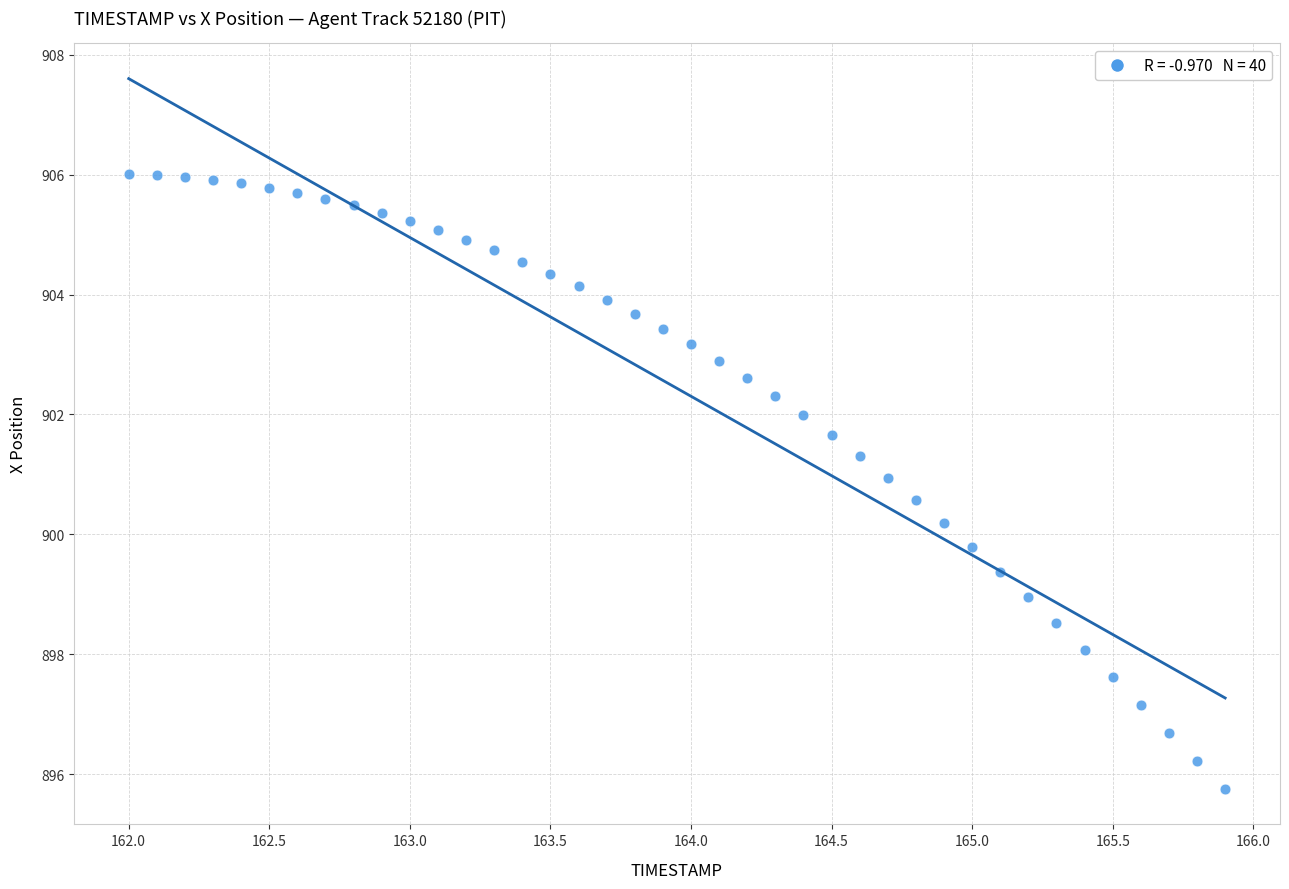

What is the range of X values (max minus min)?

3.9